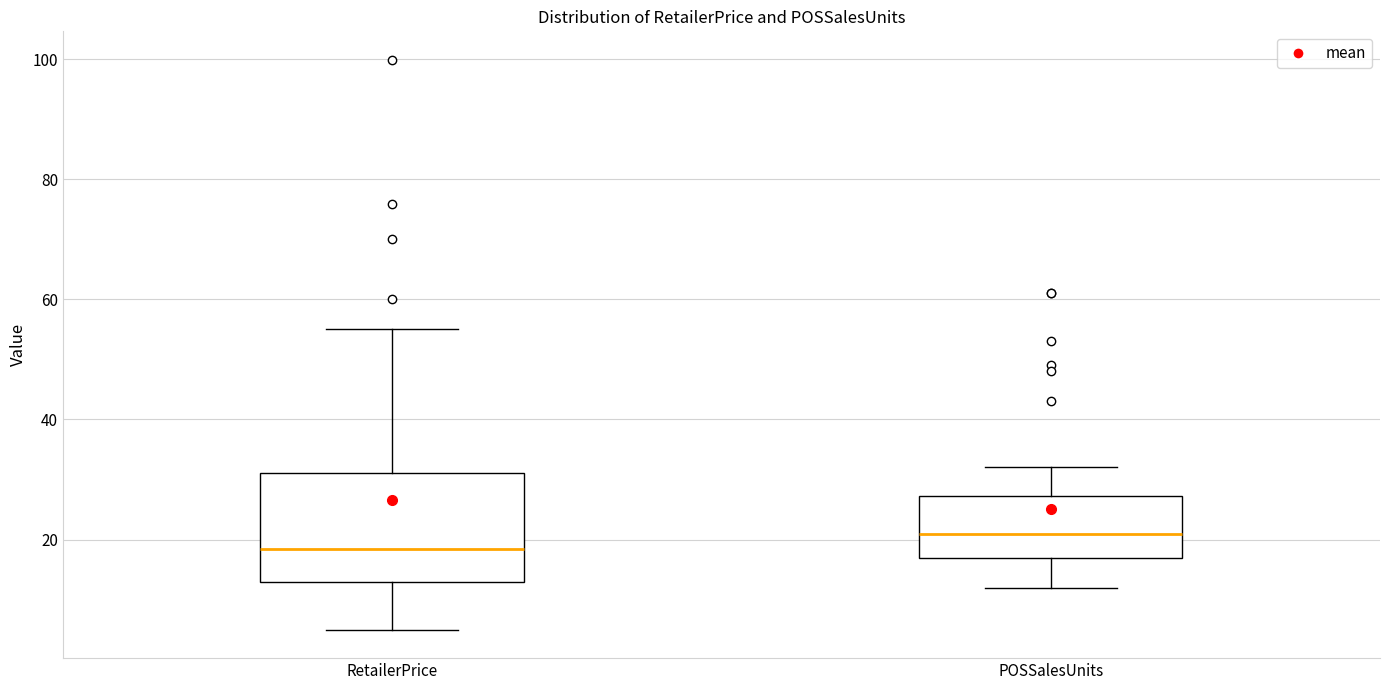

Comparing the boxes themselves (not the whiskers), which one is the tallest?

RetailerPrice